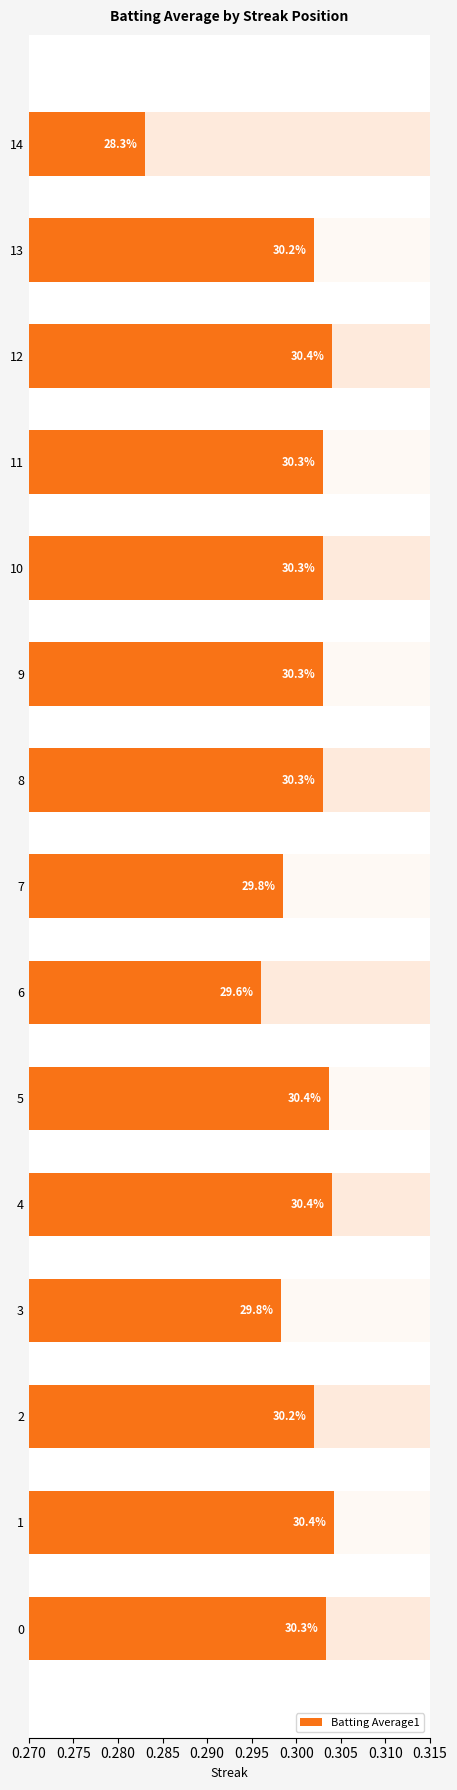

The chart shows a value of 0.5 at 0. True or false?

False